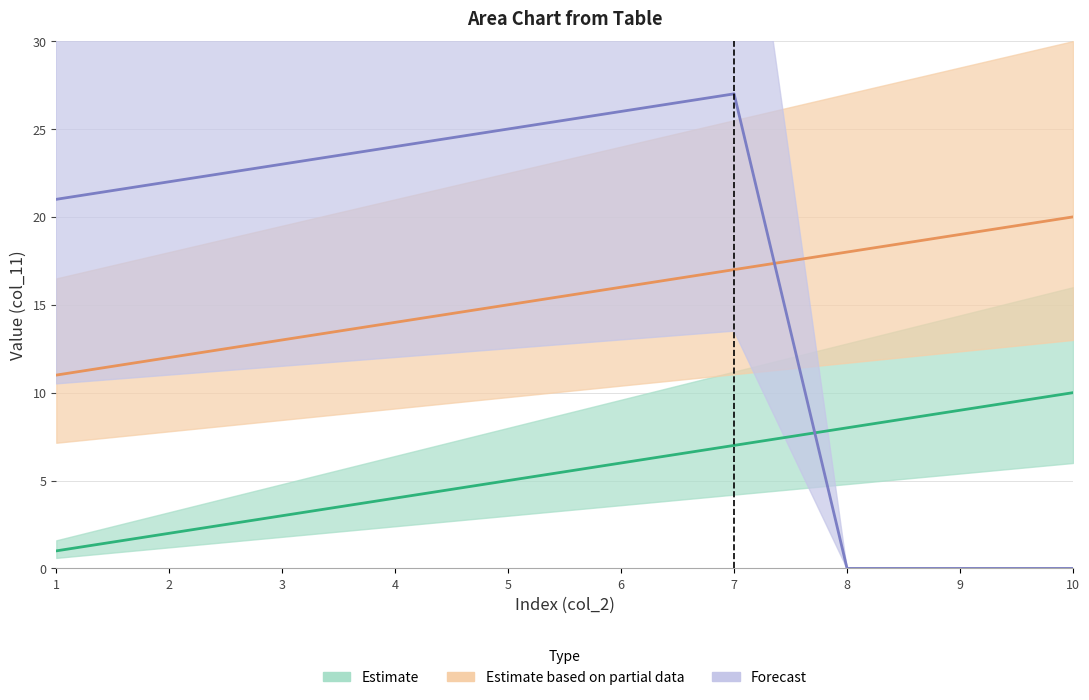

What is the sum of all Estimate based on partial data values?

155